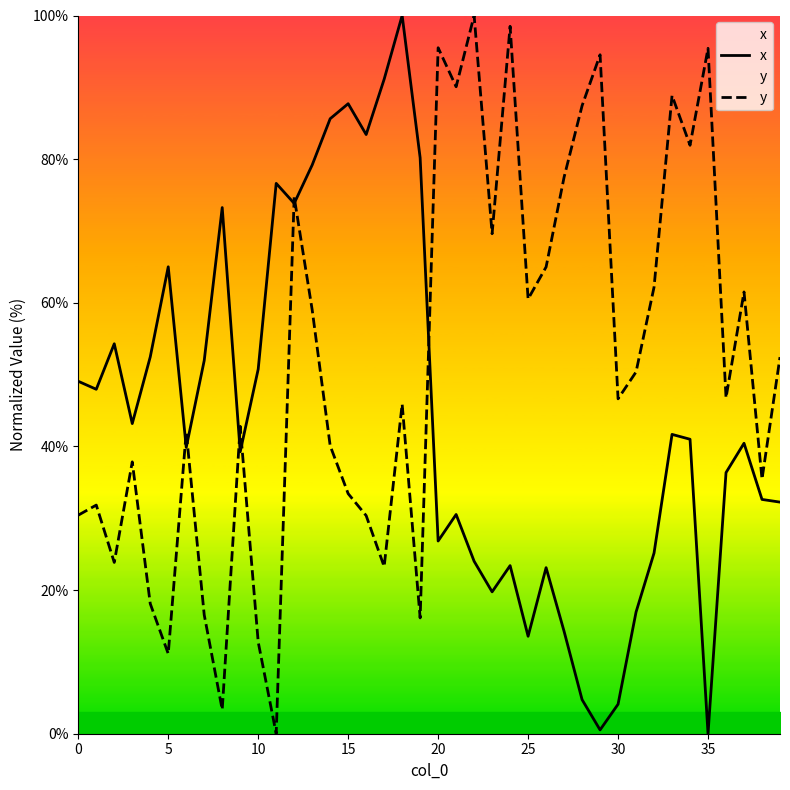

True or false: y has a value of 60.5 at 25.

True